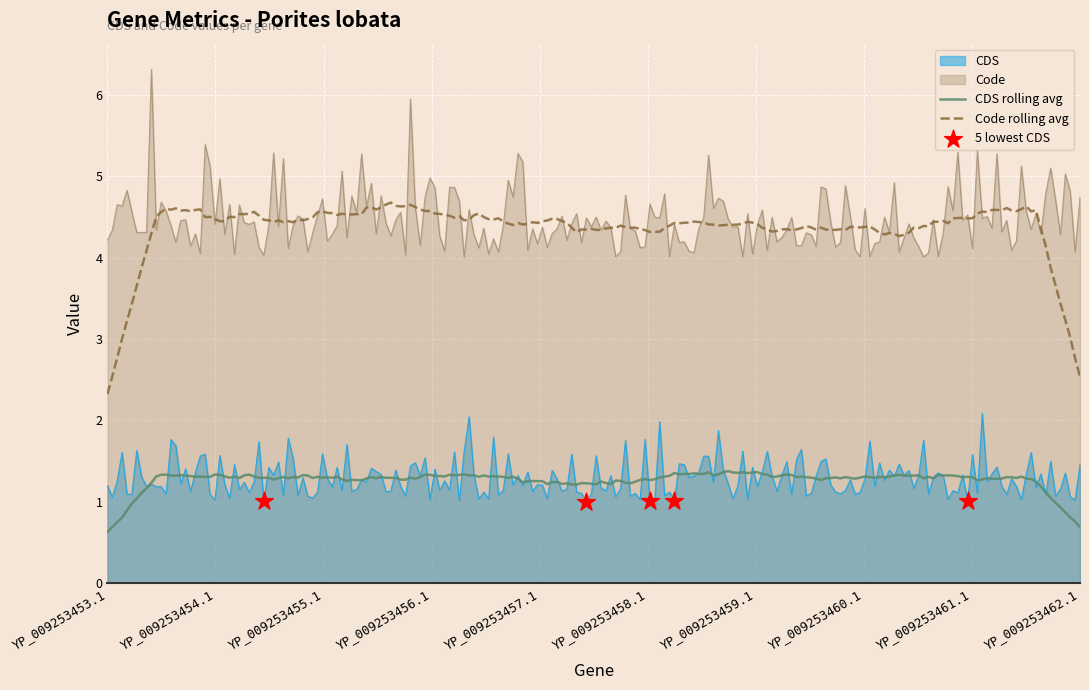

True or false: Code rolling avg and CDS rolling avg intersect in this chart.

False